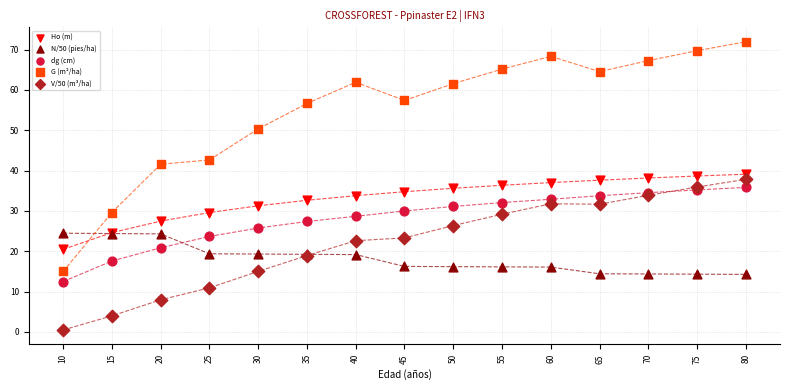

Which series contains the lowest Y value?

V/50 (m³/ha)